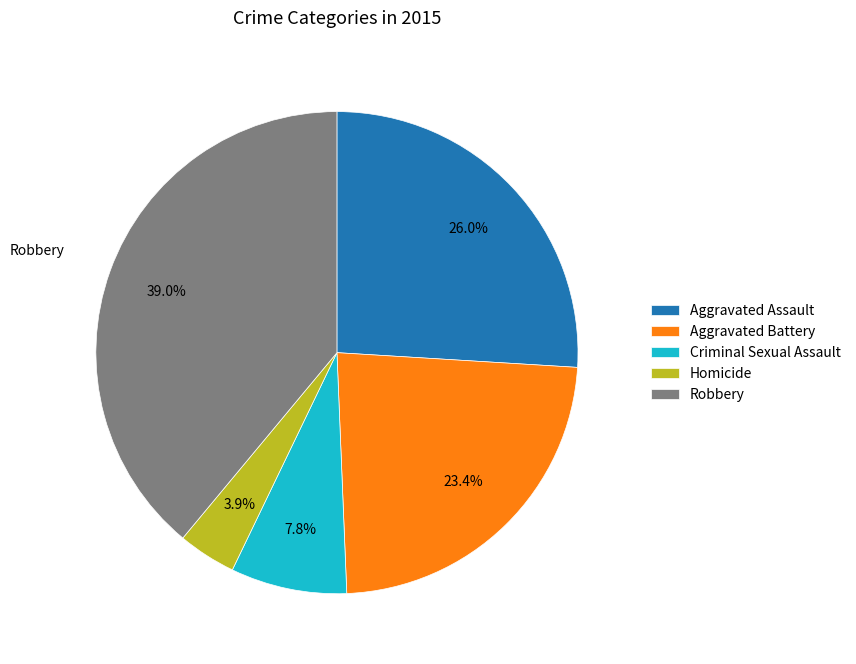

Approximately how many times larger is the value at Homicide compared to Robbery?

0.1